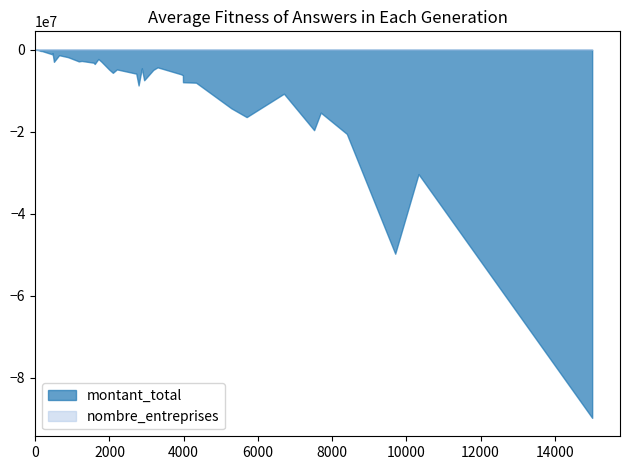

Which has a higher value, 13 or 5?

5